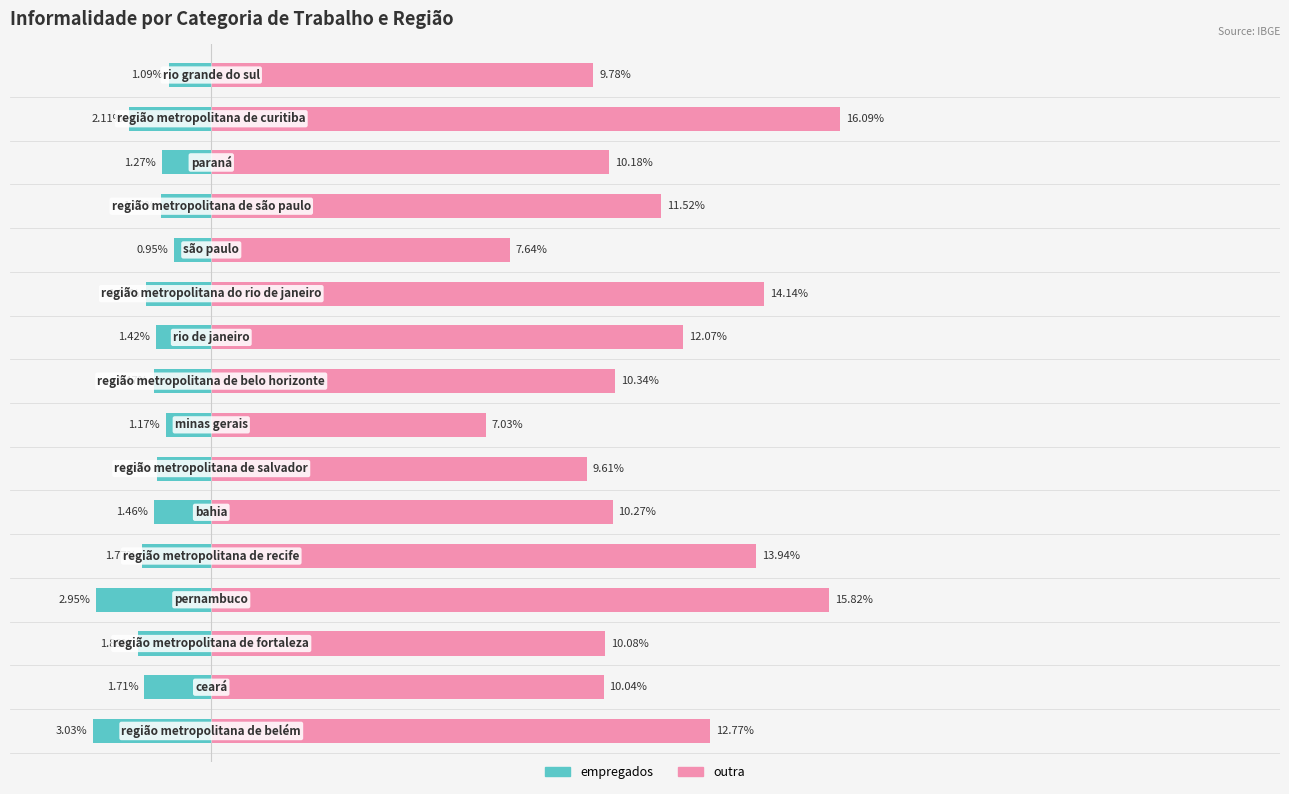

Which series has the largest range (max minus min)?

outra